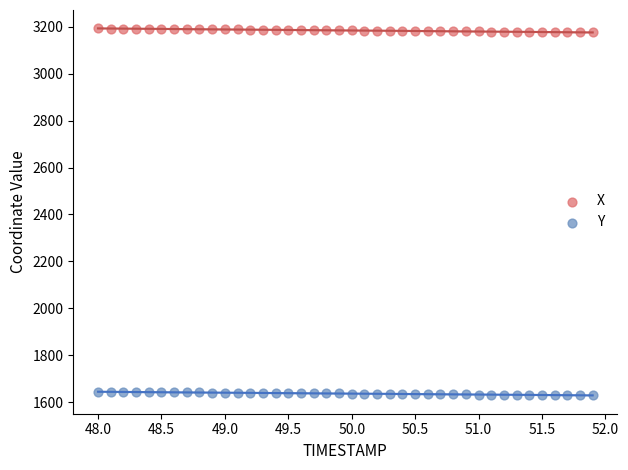

Which series reaches the minimum Y coordinate?

Y